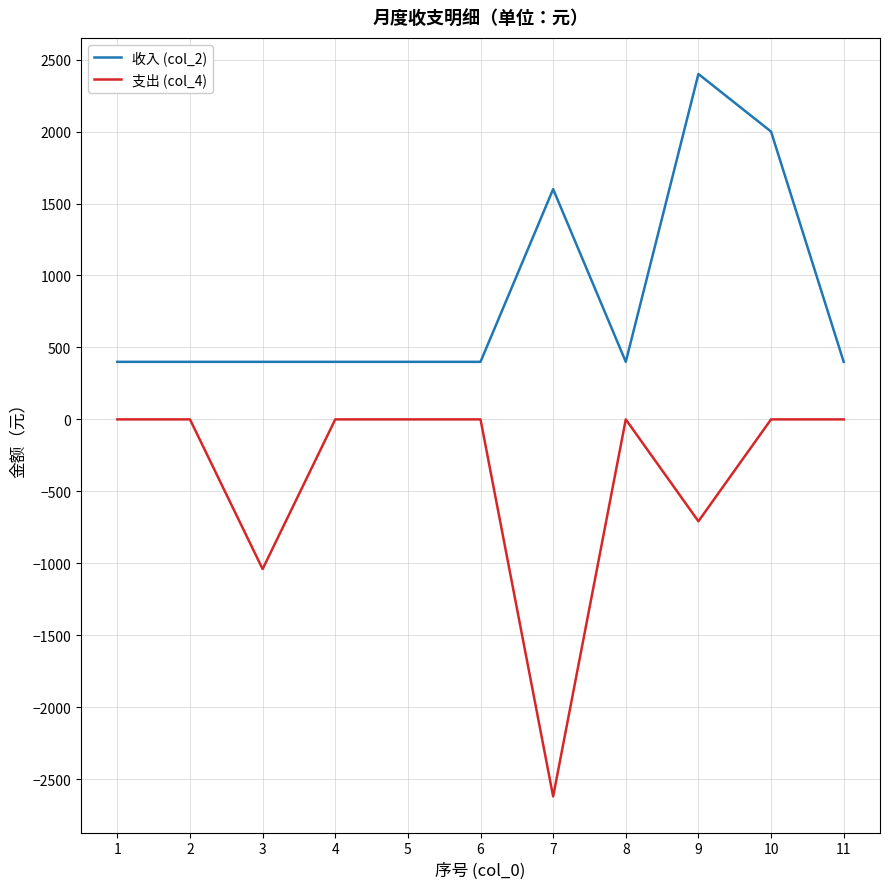

What is the lowest value of the 收入 (col_2) series?

400